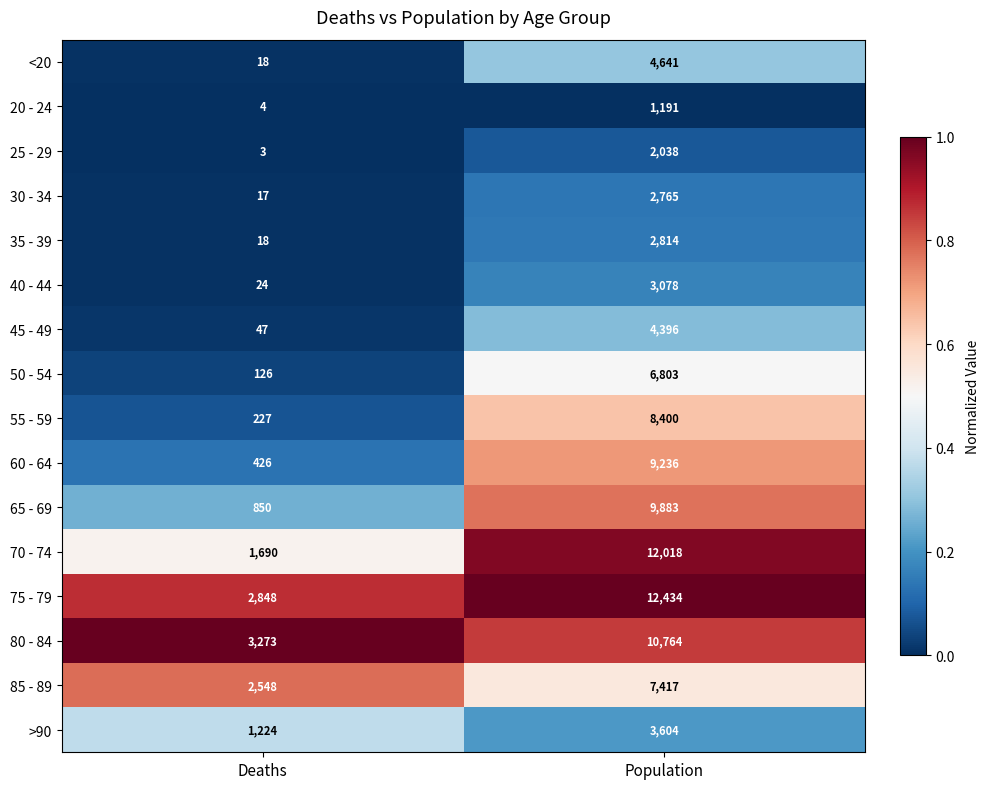

Is the value of 40 - 44 at Population greater than the value of 55 - 59 at Population?

No